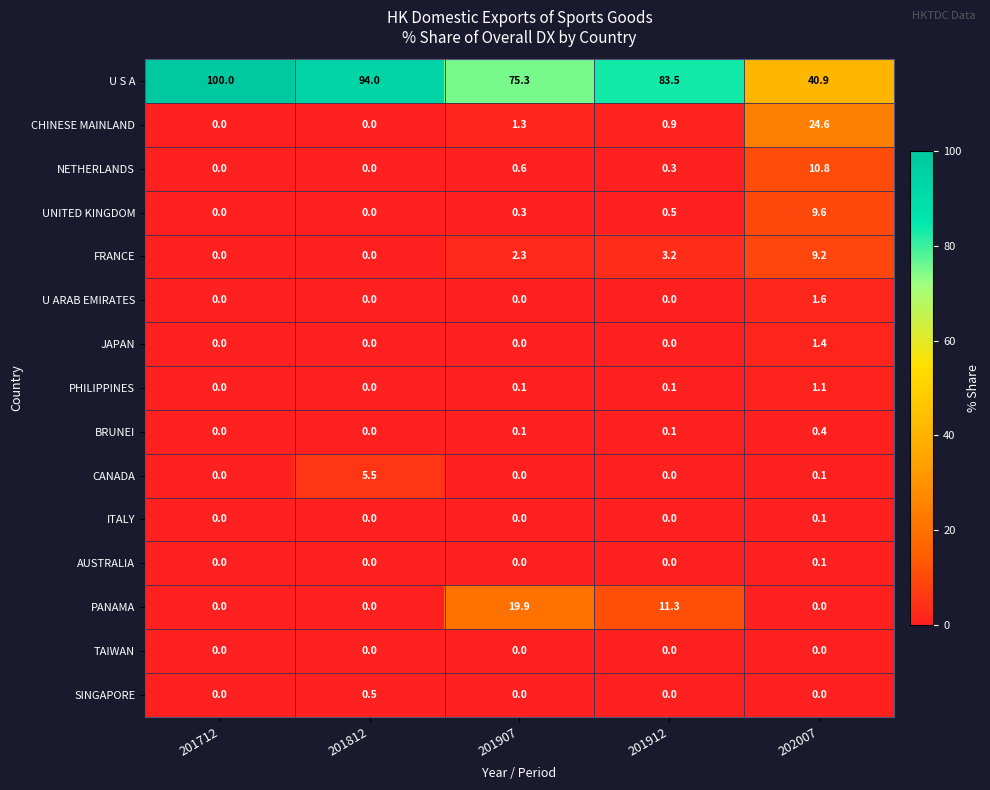

Which series changed the most between 201712 and 201912?

U S A